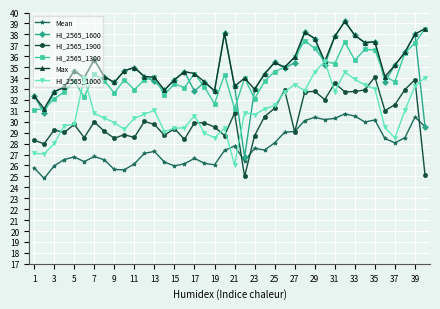

What is the difference between the second highest and minimum values in the HI_2565_1300 series?

6.3